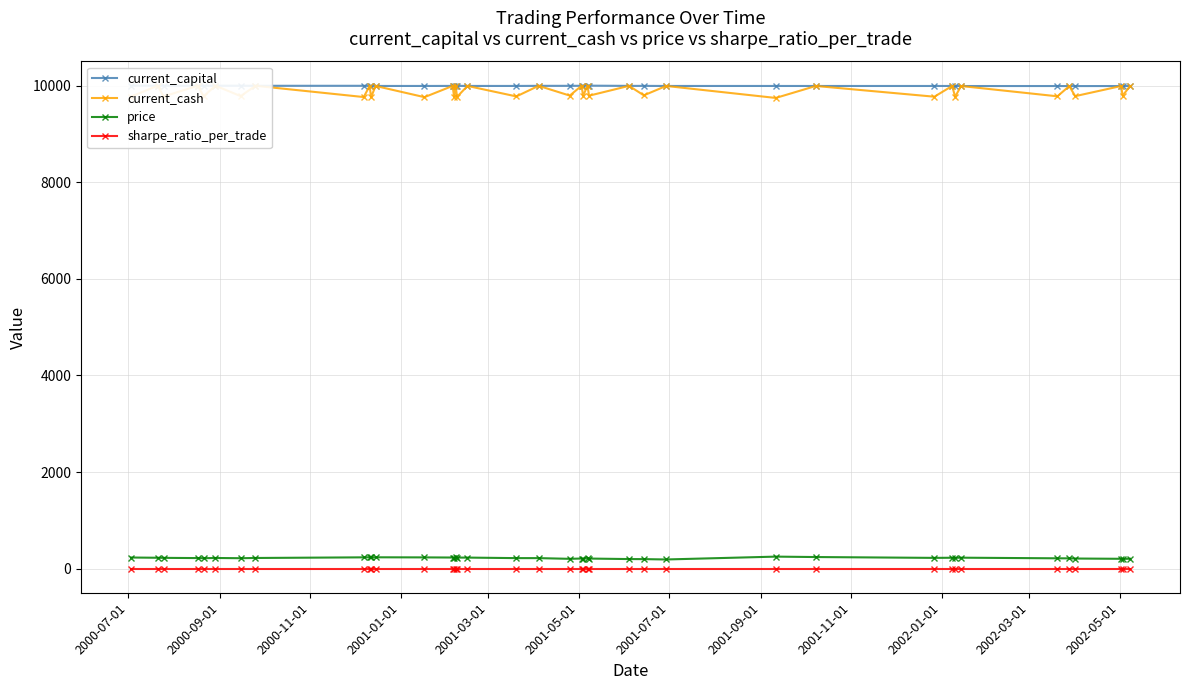

Is this an area chart (filled region under the line)?

No